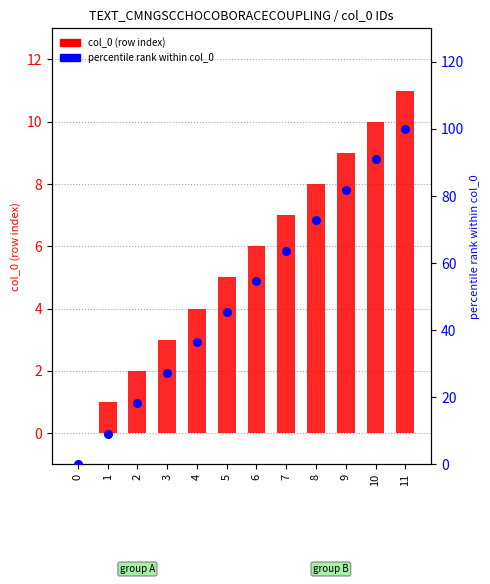

Which series has the largest total across all categories?

percentile rank within col_0